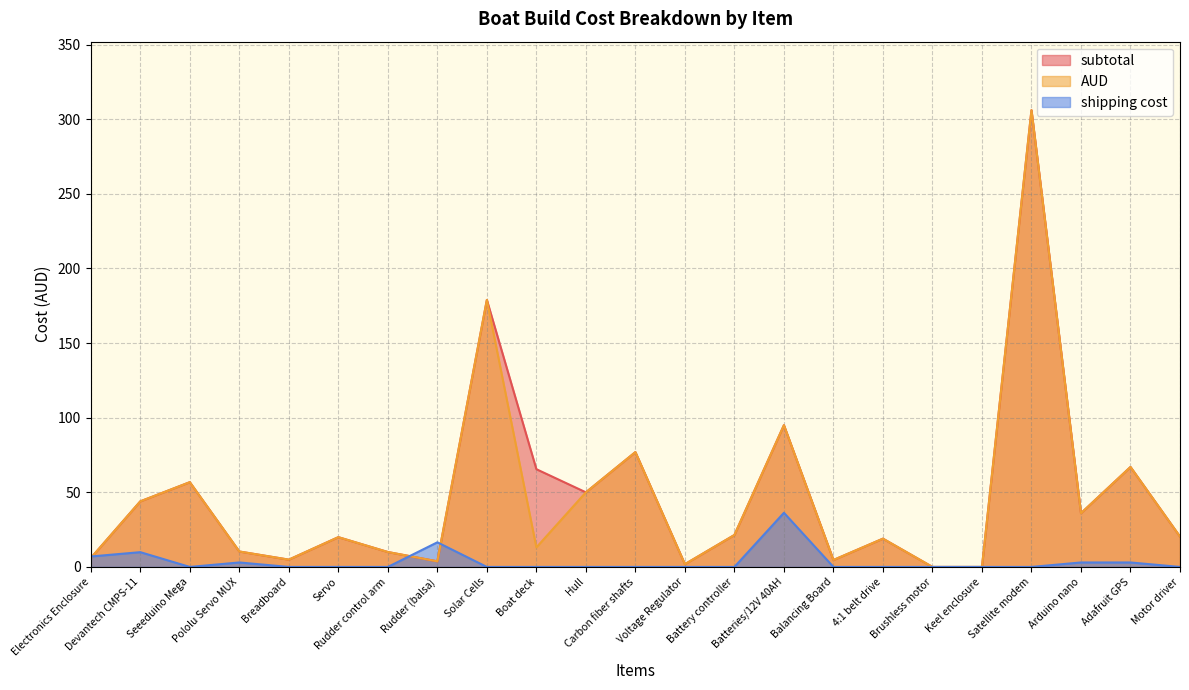

True or false: AUD and subtotal intersect in this chart.

False